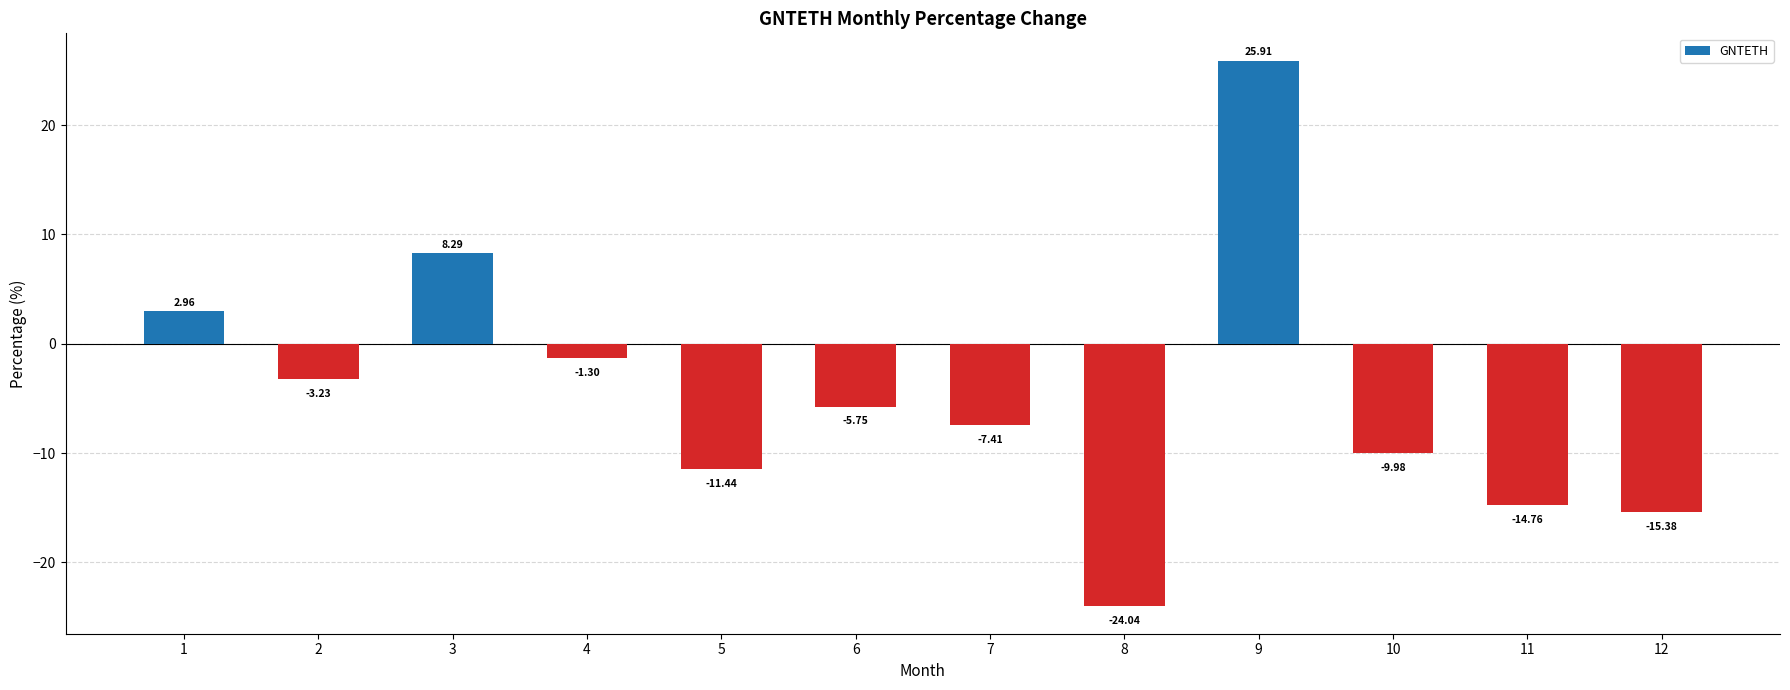

What is the sum of the values at 12 and 9?

10.5